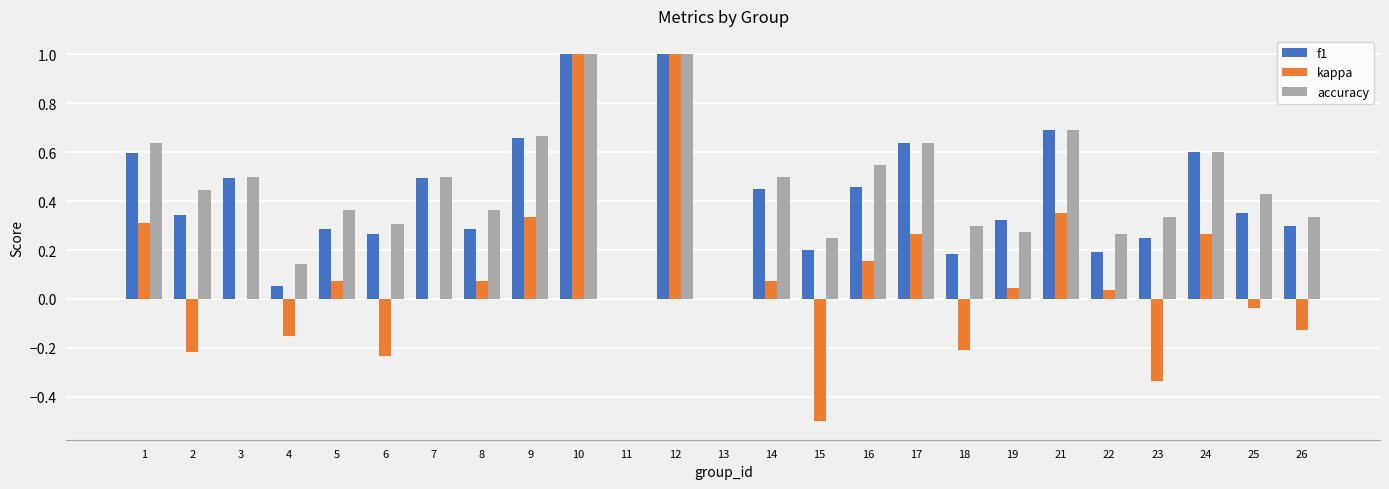

What is the sum of all accuracy values?

11.1